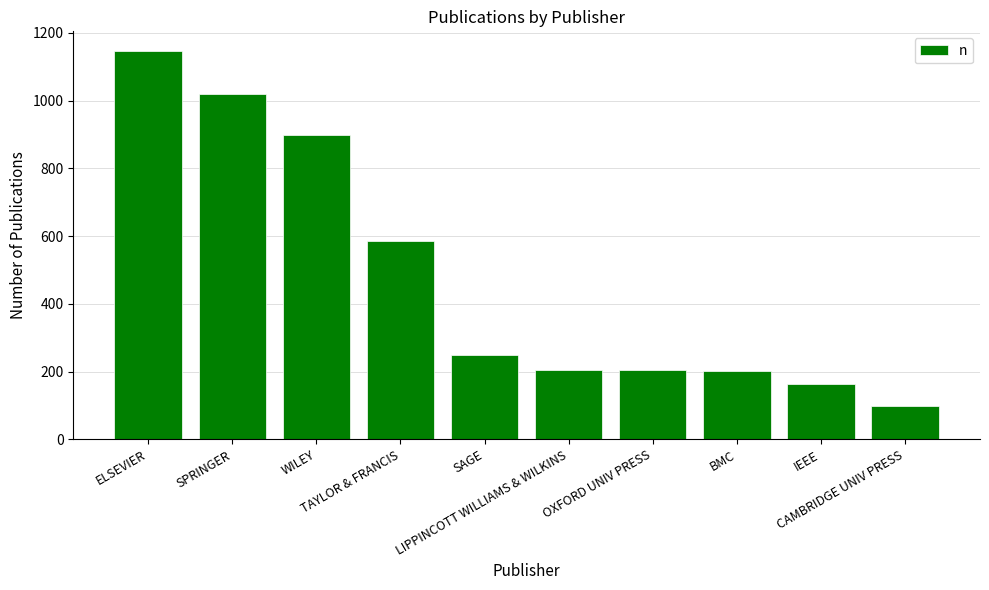

What is the greatest value displayed?

1147